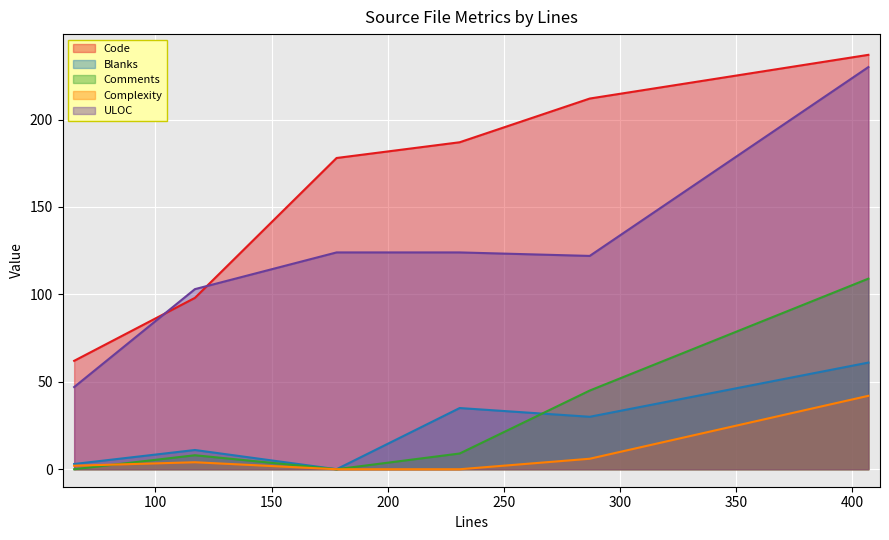

Is it true that ULOC equals 50 at 407?

False